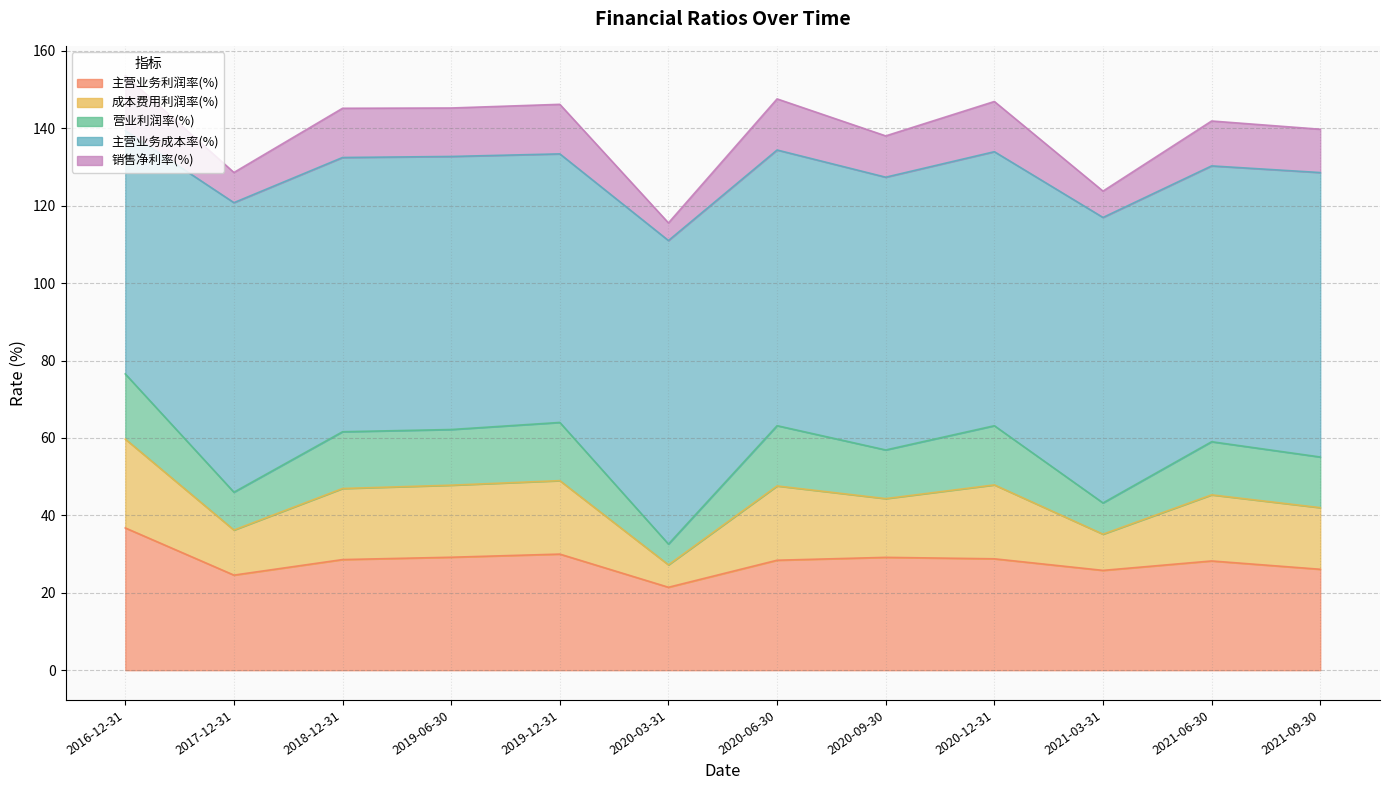

Is the value of 营业利润率(%) at 2017-12-31 greater than the value of 成本费用利润率(%) at 2019-06-30?

No